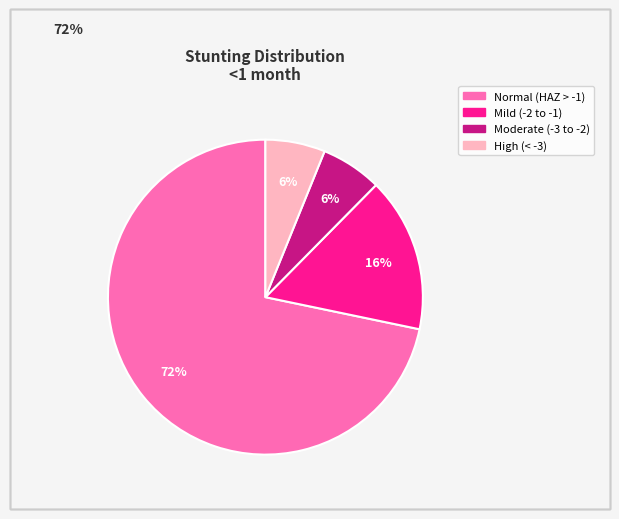

To the nearest percent, what is the average slice percentage?

25%